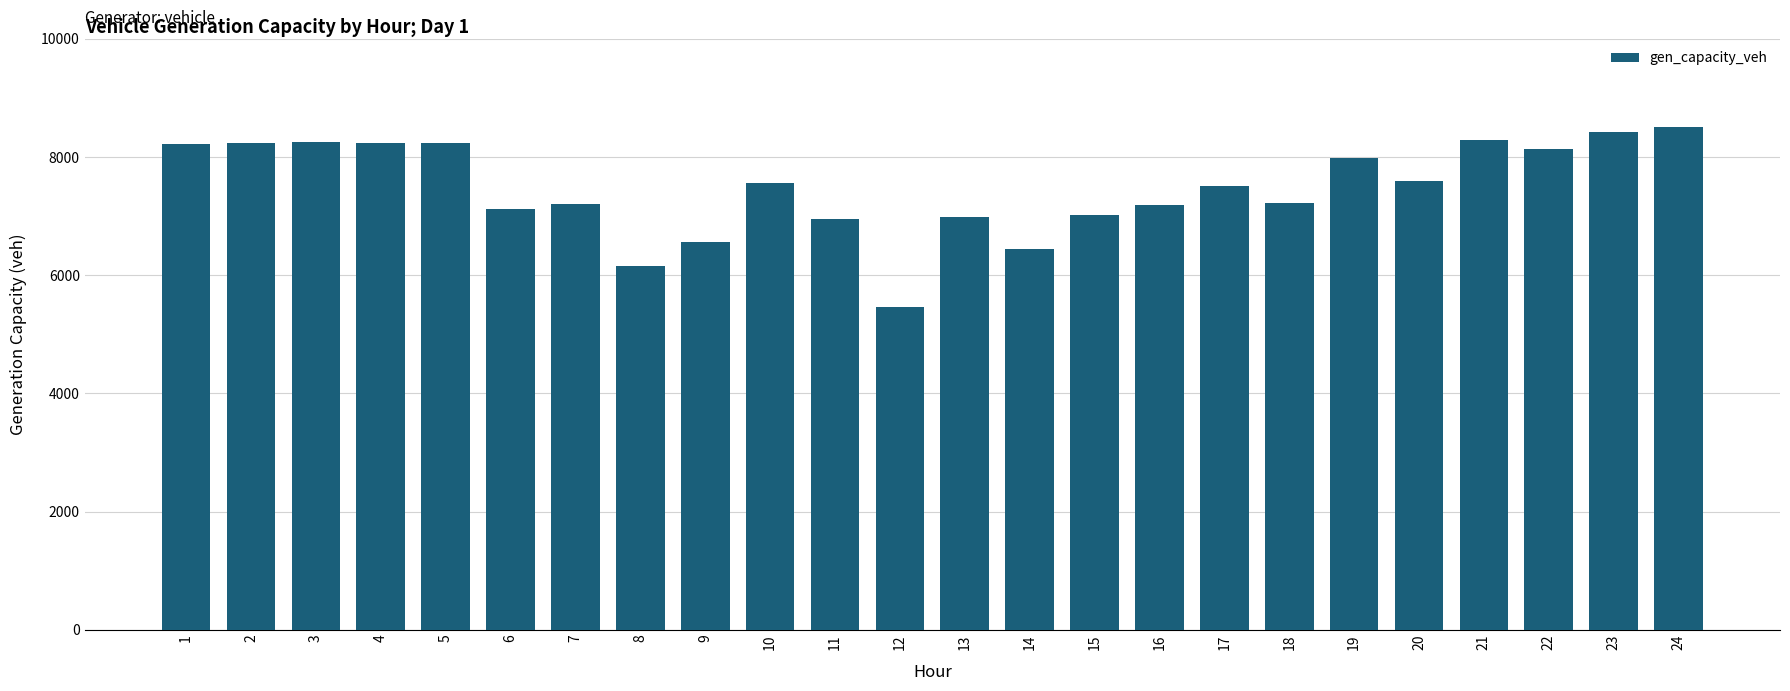

Where does the data first go above 7563?

1